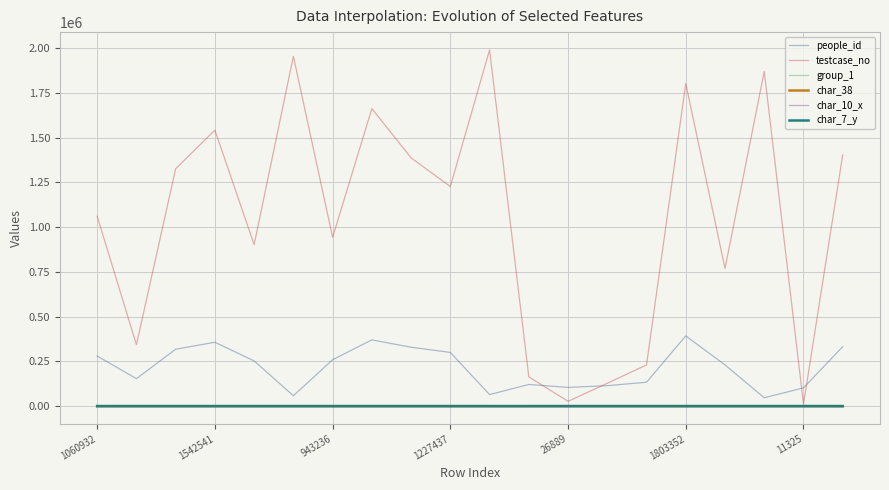

Count the number of data series in this chart.

6